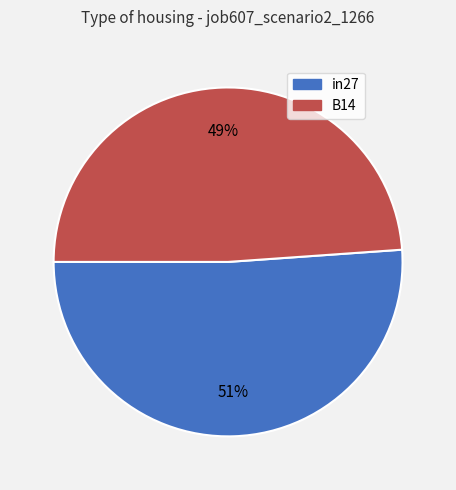

How many slices are in this pie chart?

2